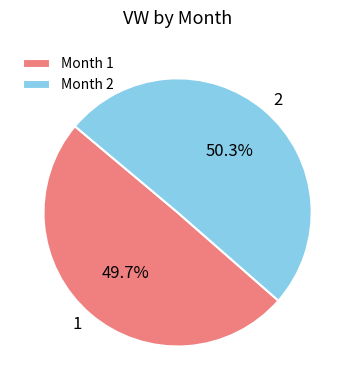

What percentage is the 2 slice, to the nearest percent?

50%